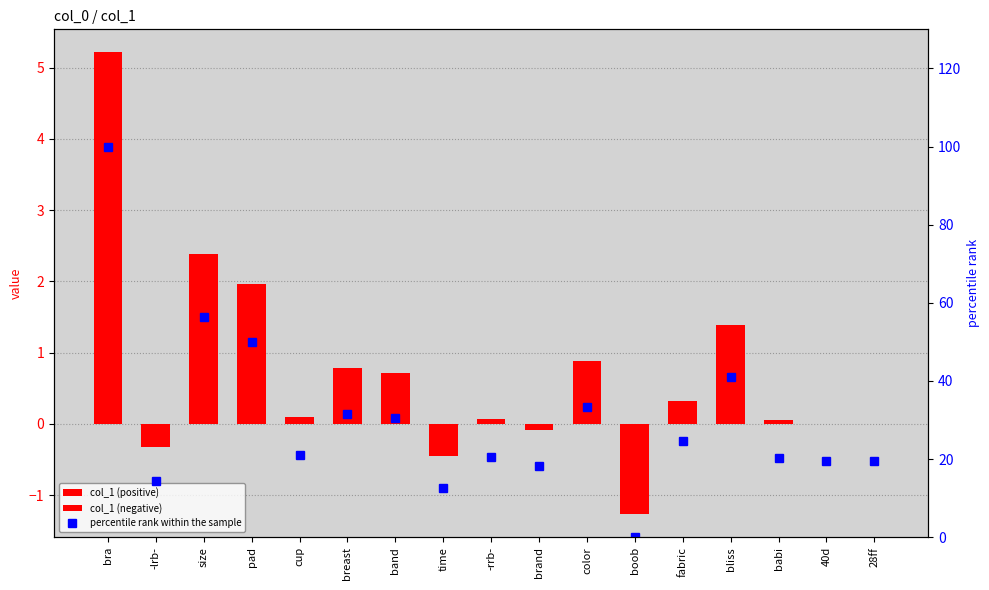

Rank the series at 28ff from highest to lowest value.

percentile rank within the sample, col_1 (positive), col_1 (negative)